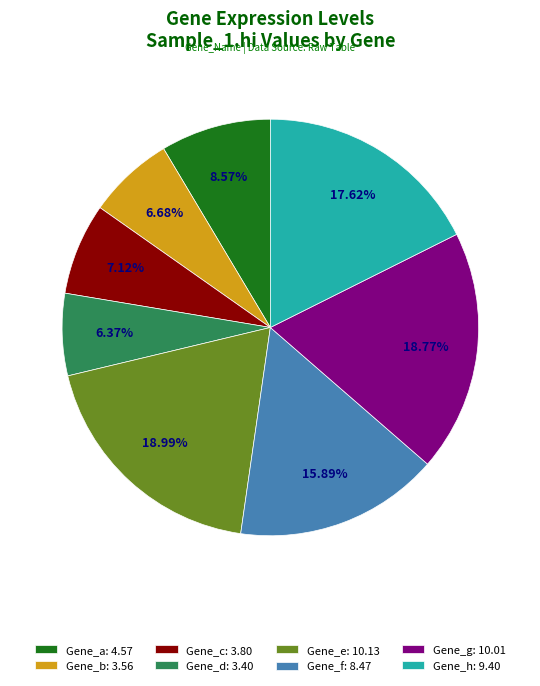

How many segments does this pie chart have?

8